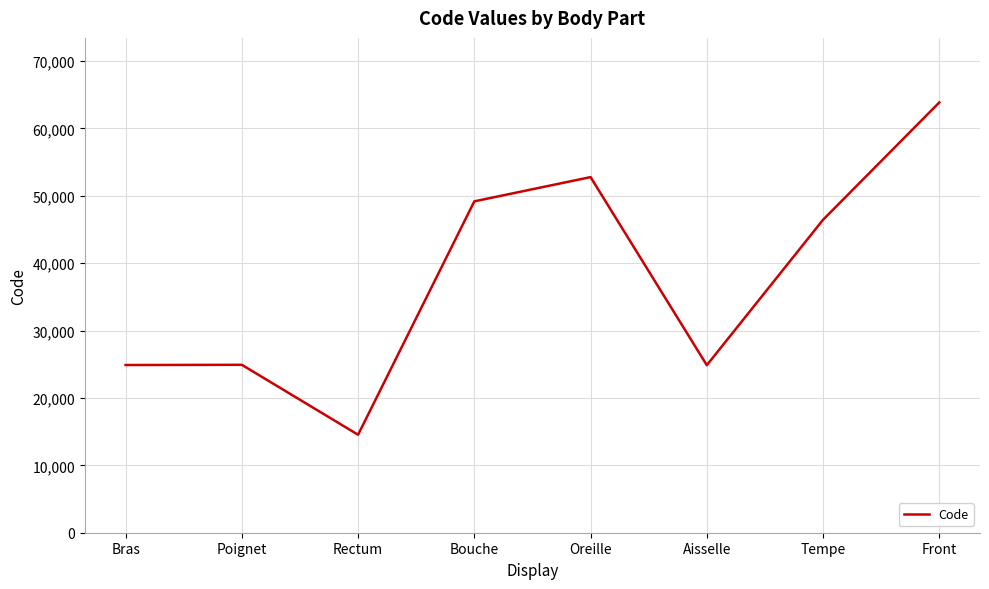

Which label corresponds to the smallest value in the chart?

Rectum